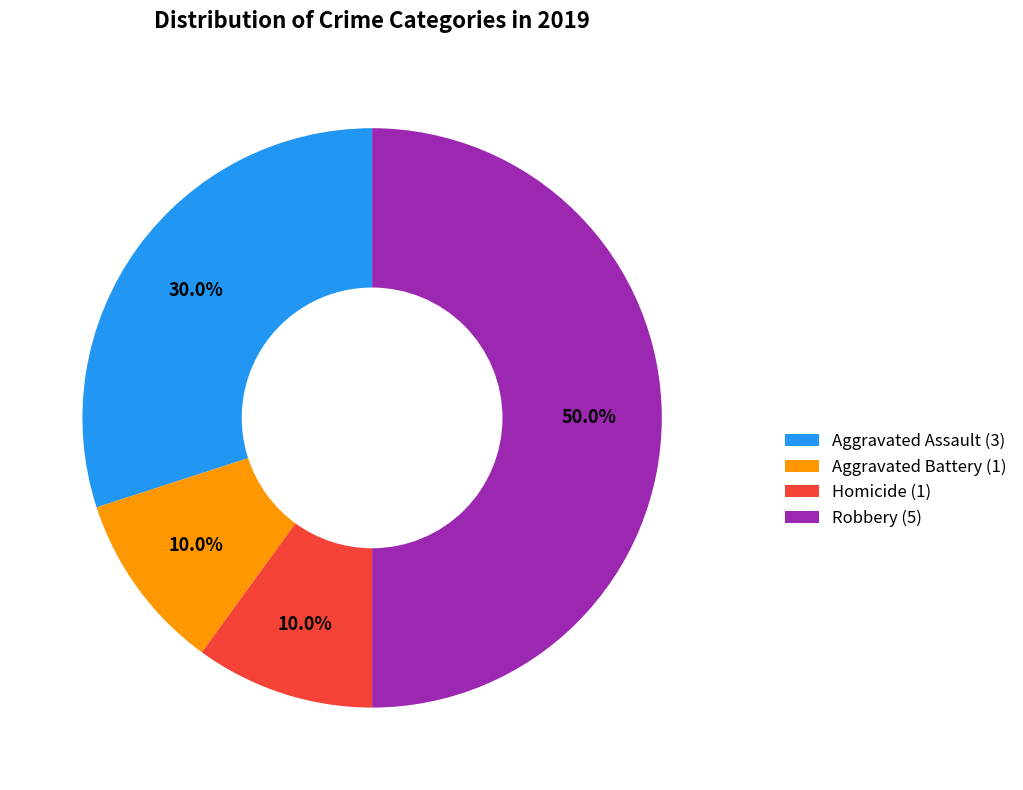

Count the number of slices in the pie.

4